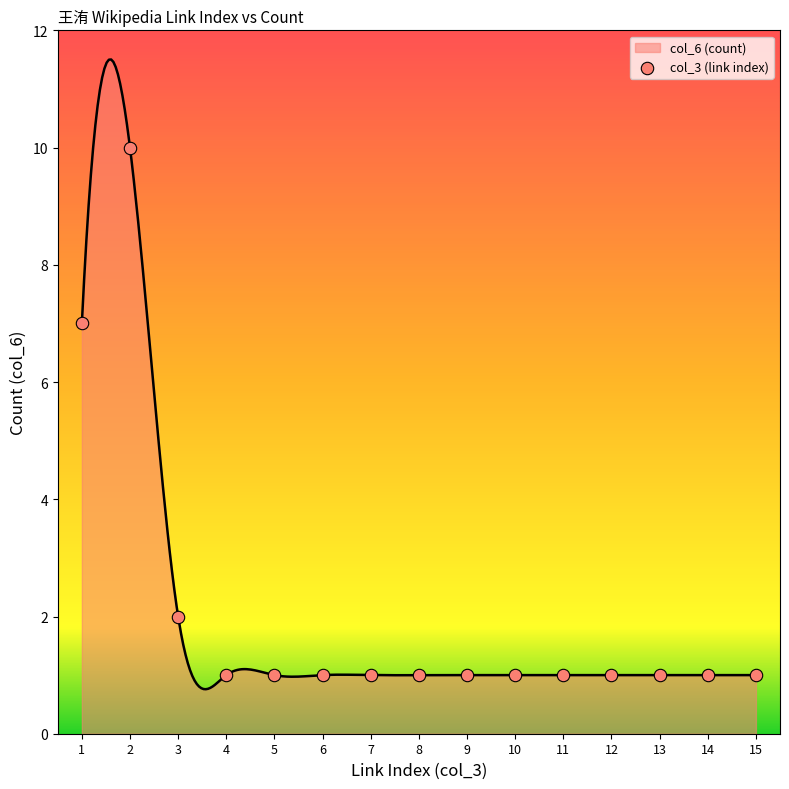

What is the change in value from 1 to 9?

-6